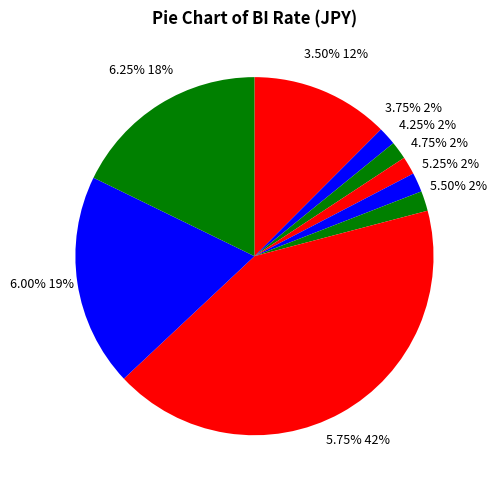

Which has a higher value, 4.75% or 5.75%?

5.75%